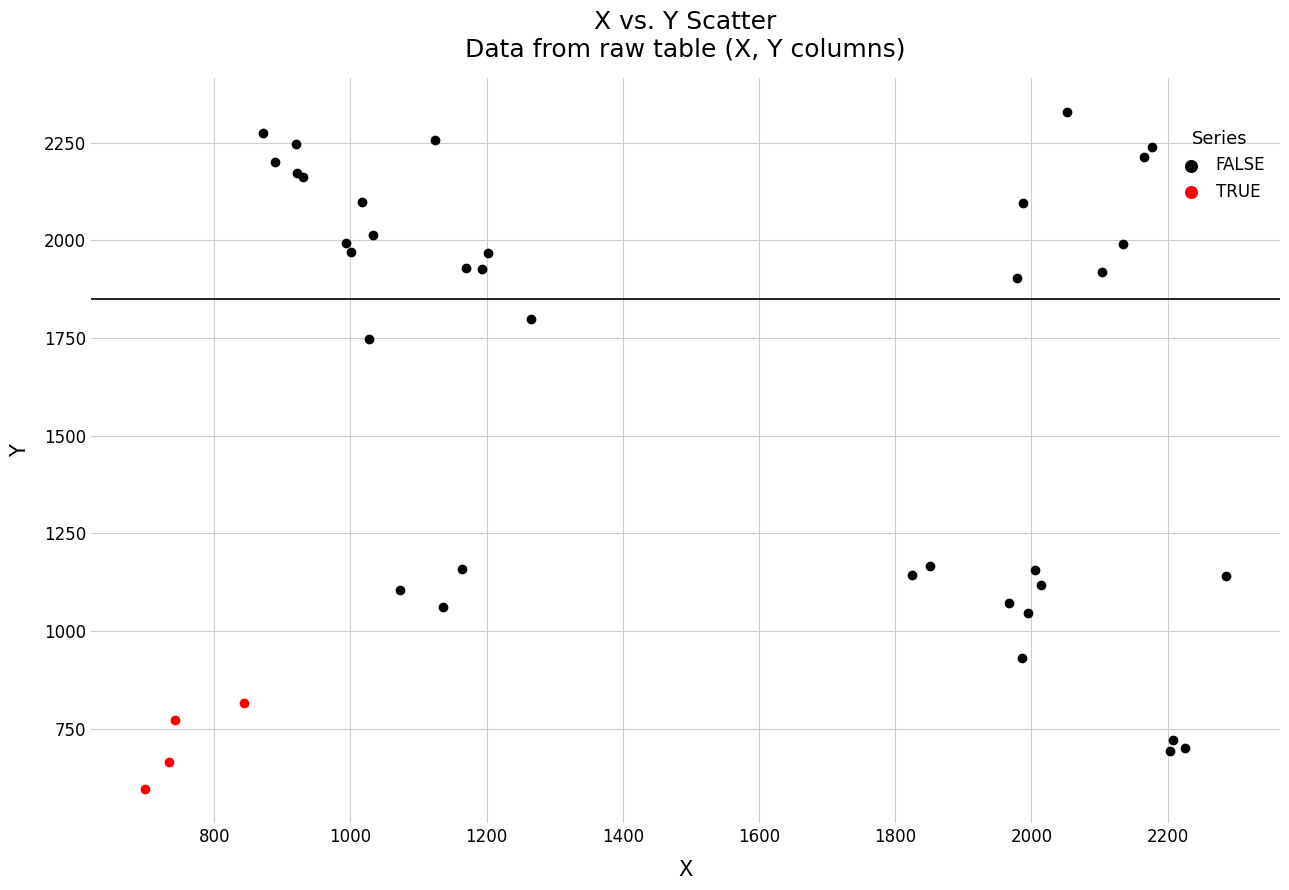

Which series contains the highest Y value?

FALSE